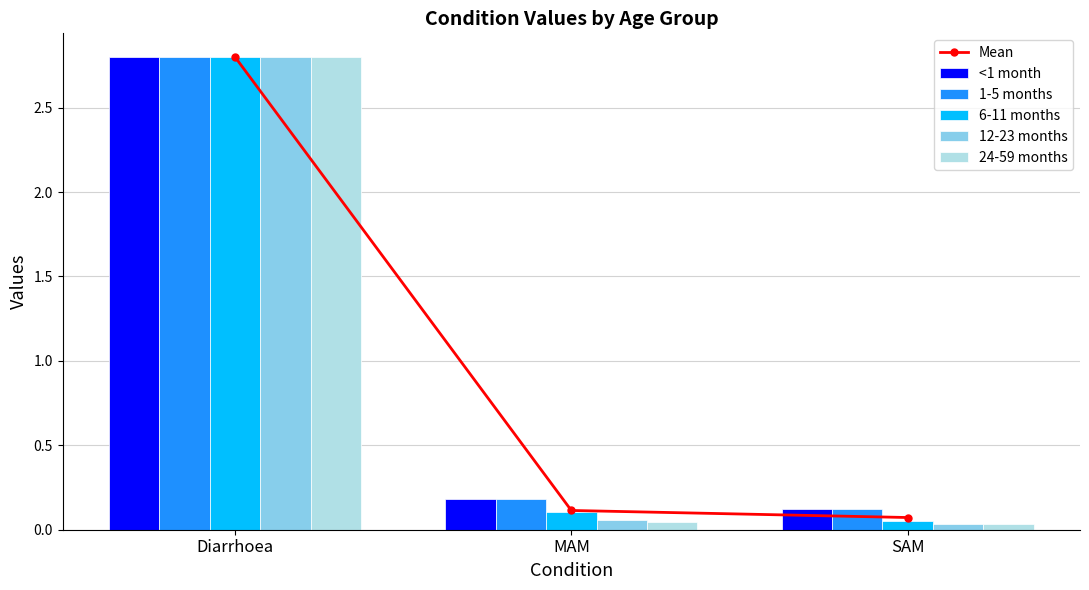

What is the average value of the 1-5 months series?

1.0